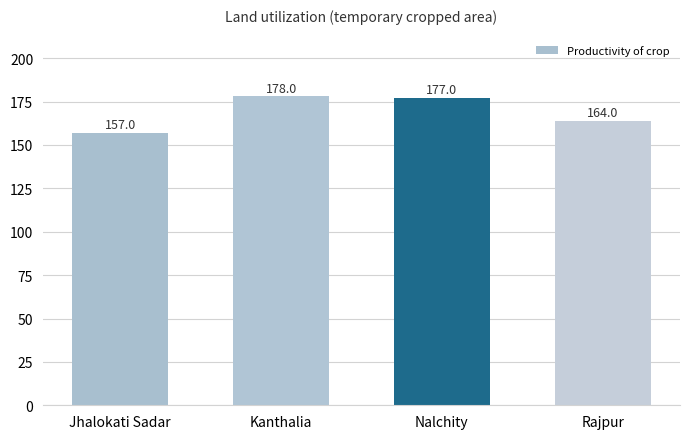

Does the chart contain any negative values?

No